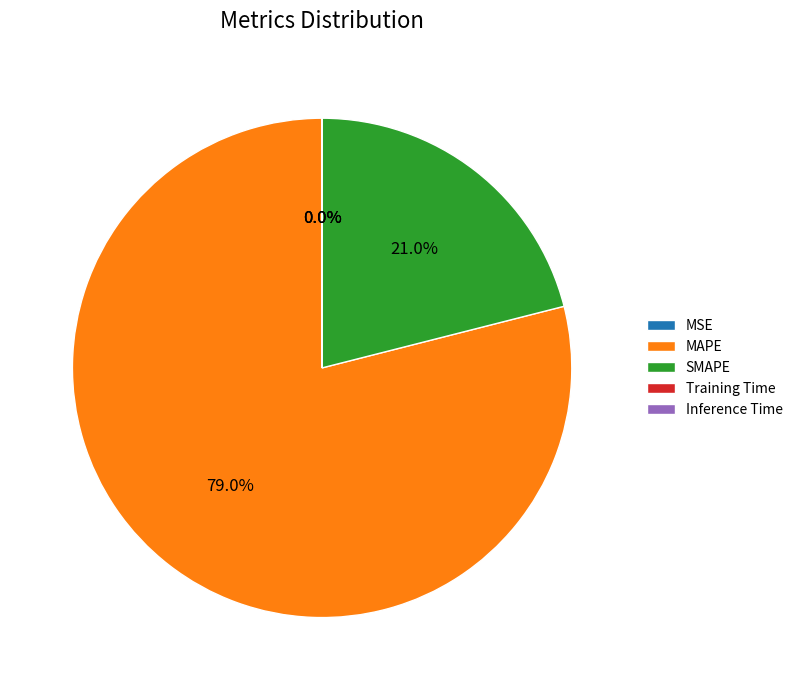

Which slice is the largest?

MAPE